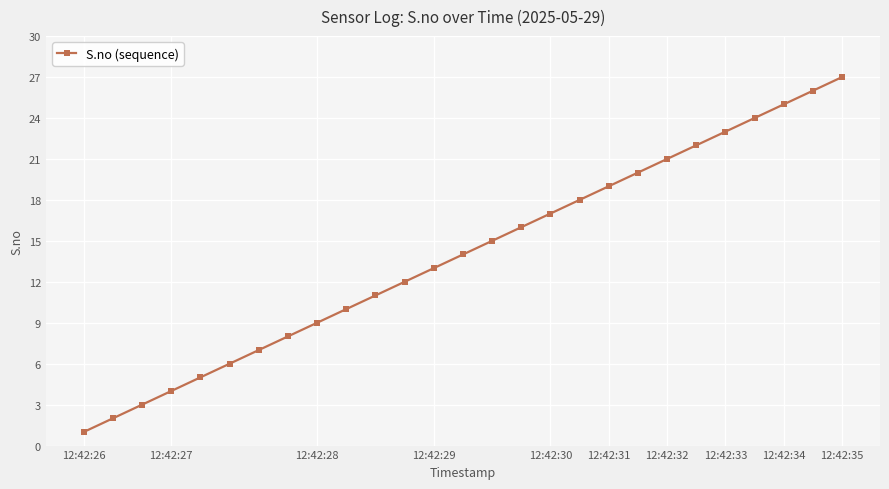

What is the difference between the maximum and minimum values?

26